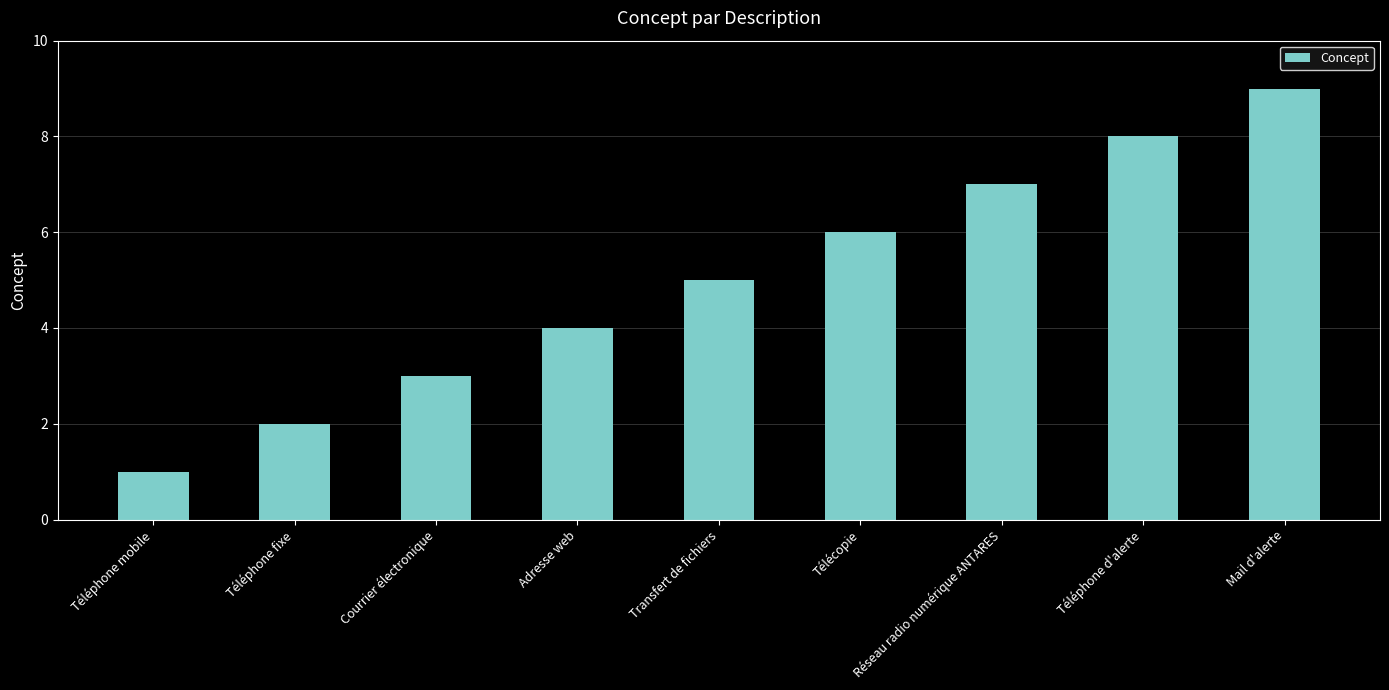

Reading left to right, transcribe all the data shown in this chart.

1	2	3	4	5	6	7	8	9